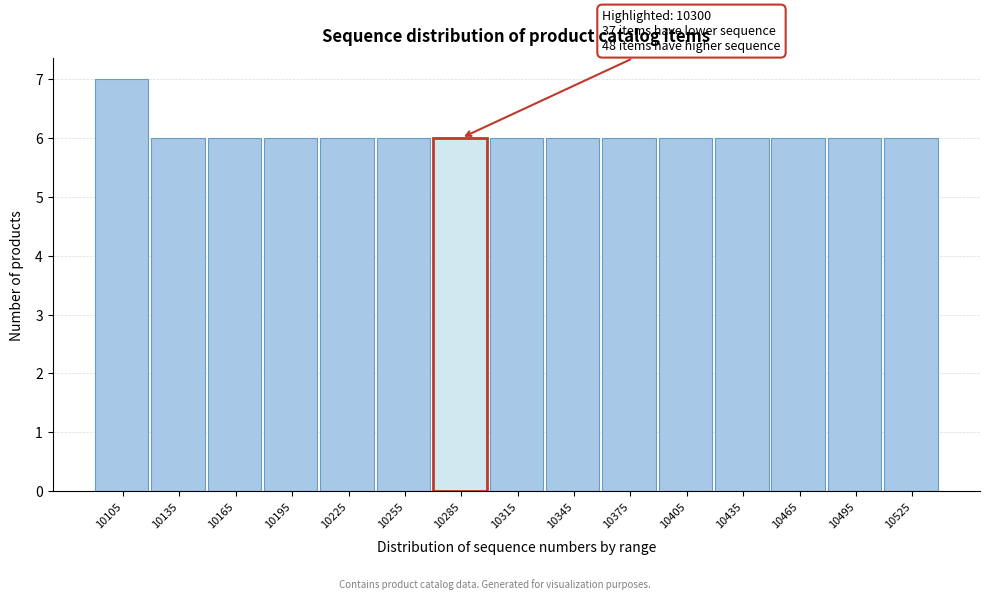

Reading left to right, list all the values displayed in this chart.

7	6	6	6	6	6	6	6	6	6	6	6	6	6	6